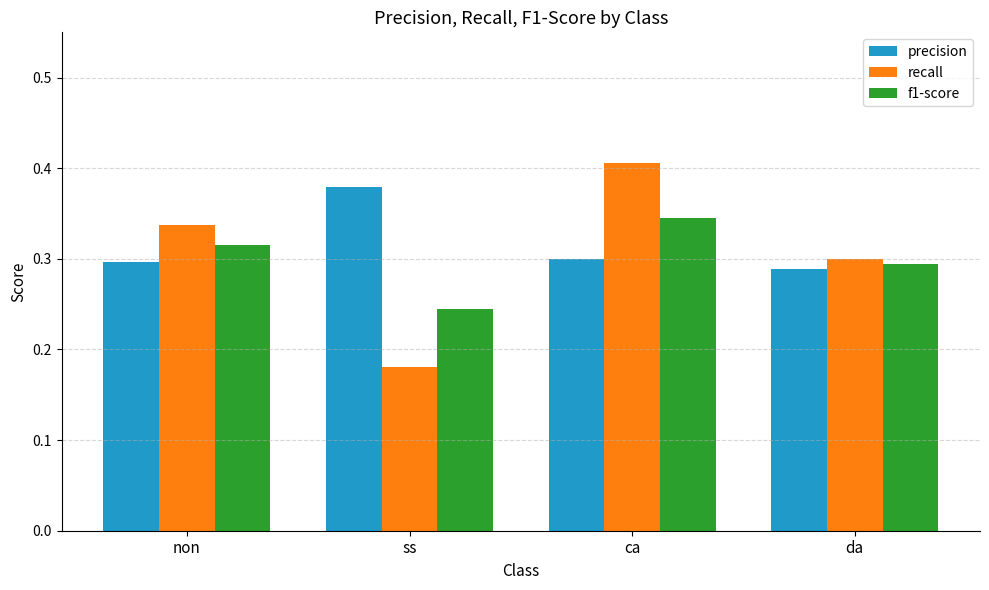

How many groups of bars are there?

4